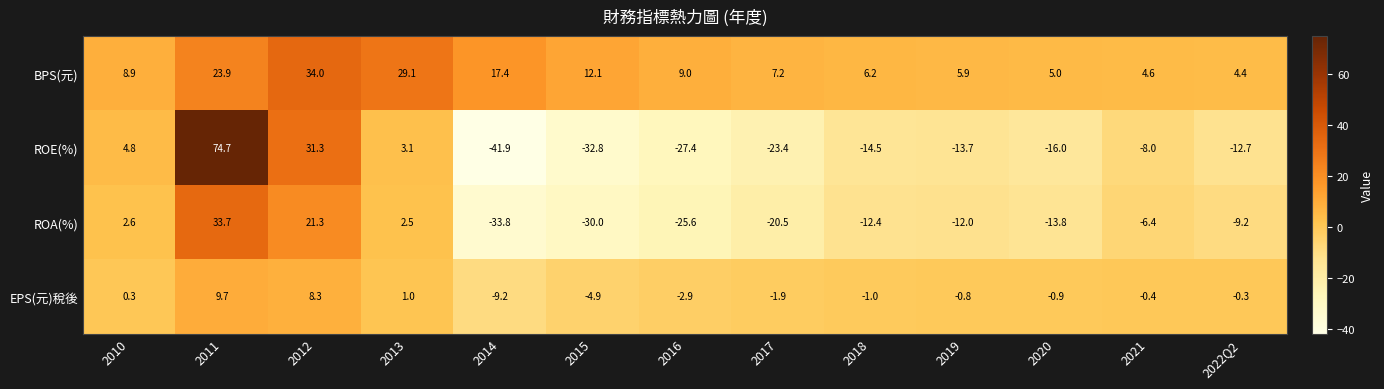

Between 2011 and 2013, which series saw the biggest shift?

ROE(%)